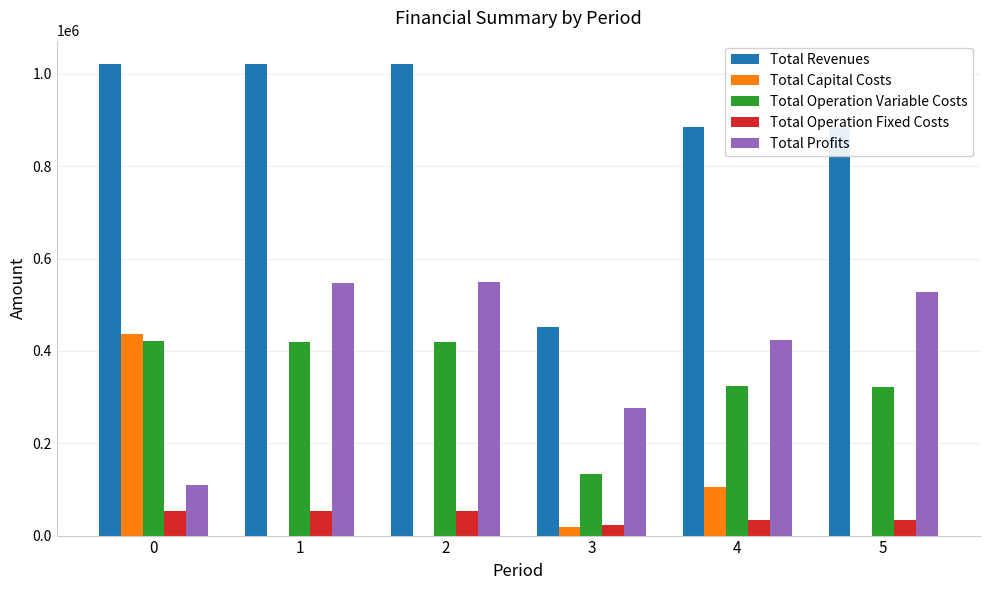

How many series are shown in this chart?

5